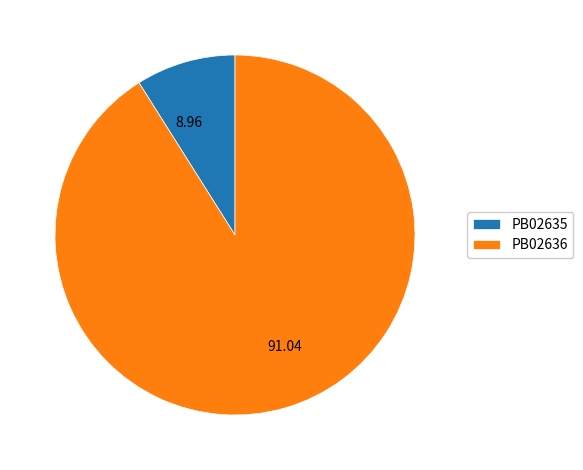

Do PB02635 and PB02636 together represent more than half of the pie?

Yes